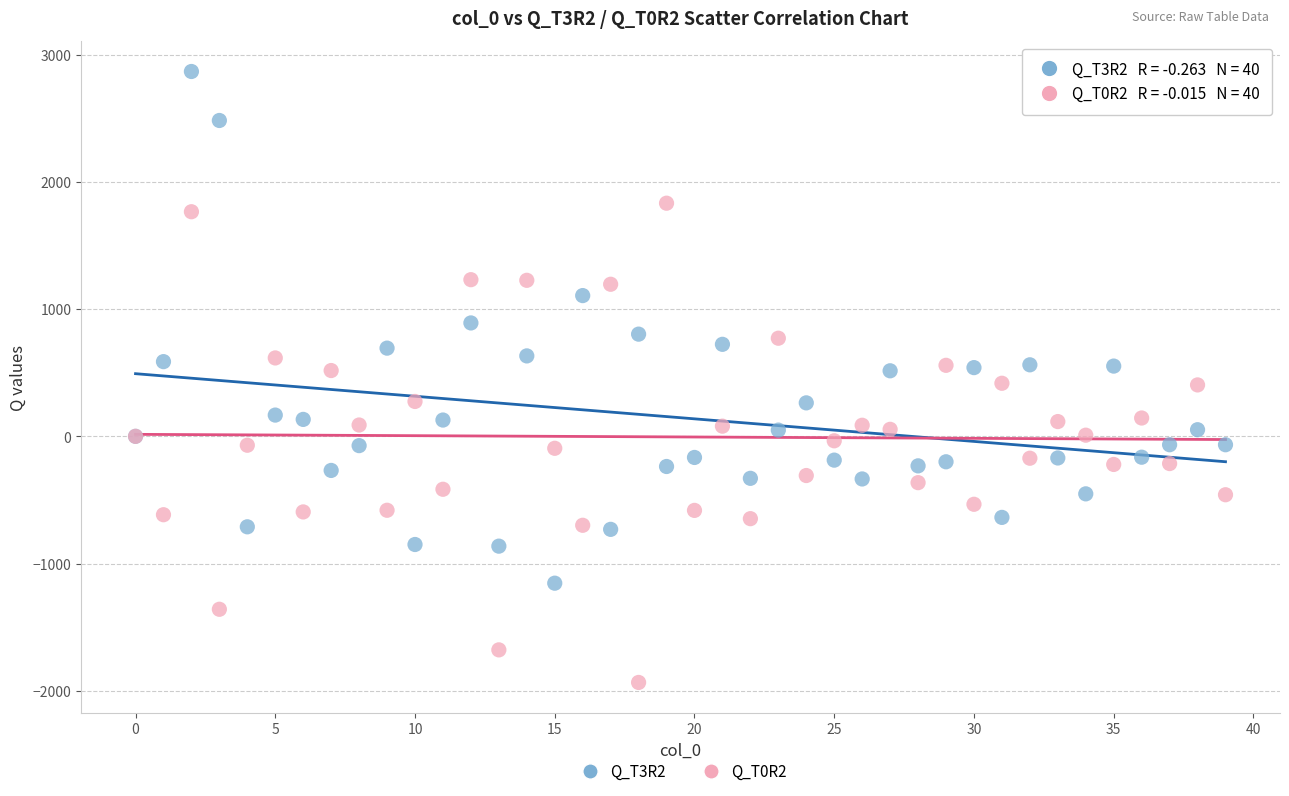

Which series reaches the maximum Y coordinate?

Q_T3R2